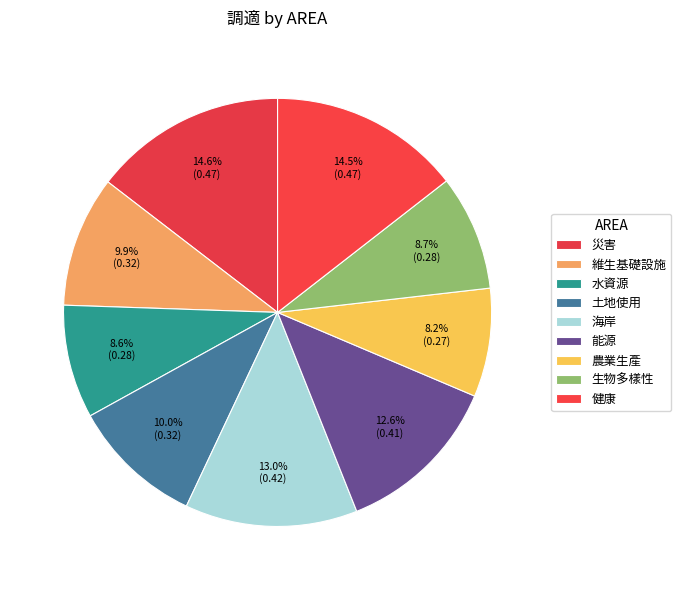

Which slice is the smallest?

農業生產